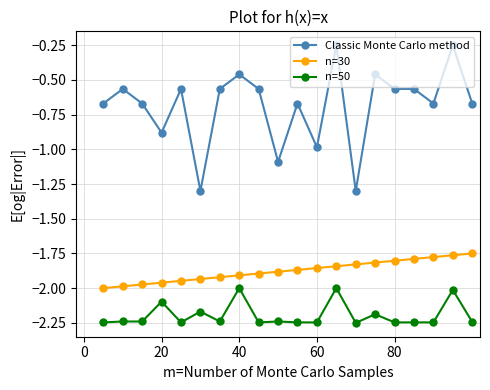

Does the chart display data point markers on the line(s)?

Yes